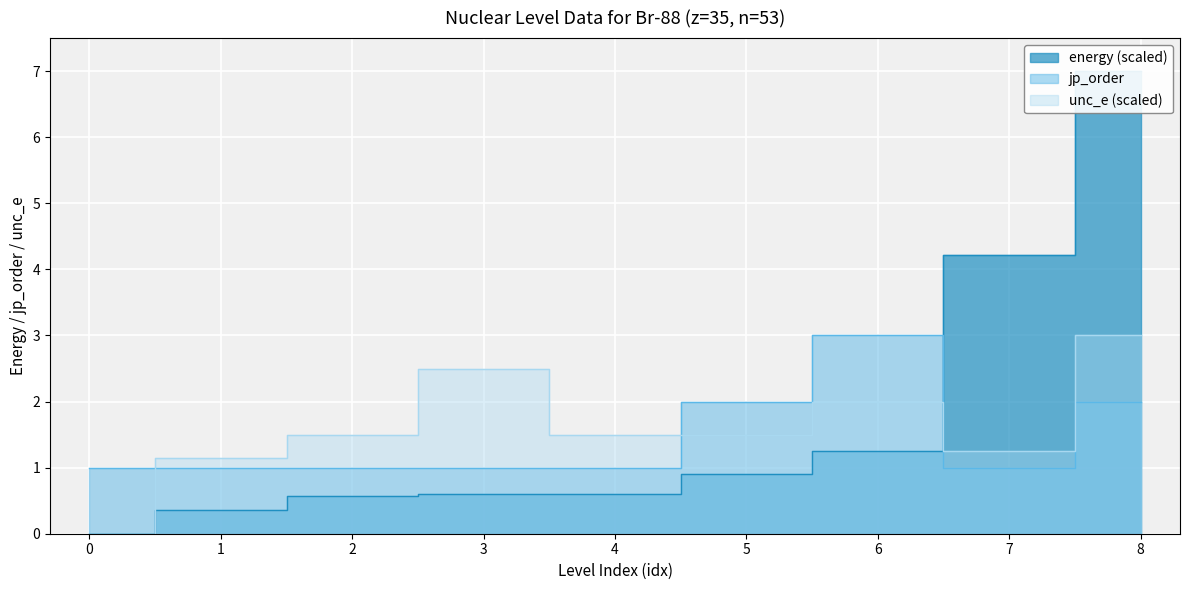

In jp_order, how many points are higher than both neighbors (excluding endpoints)?

1